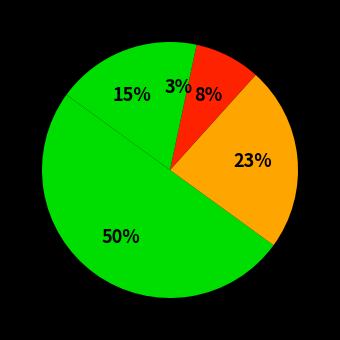

How many slices are in this pie chart?

5